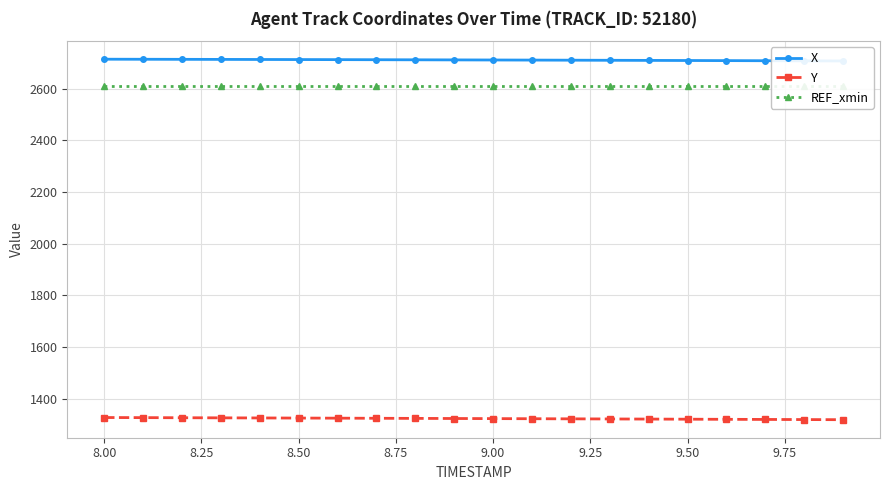

What is the minimum value shown in the chart?

1318.2